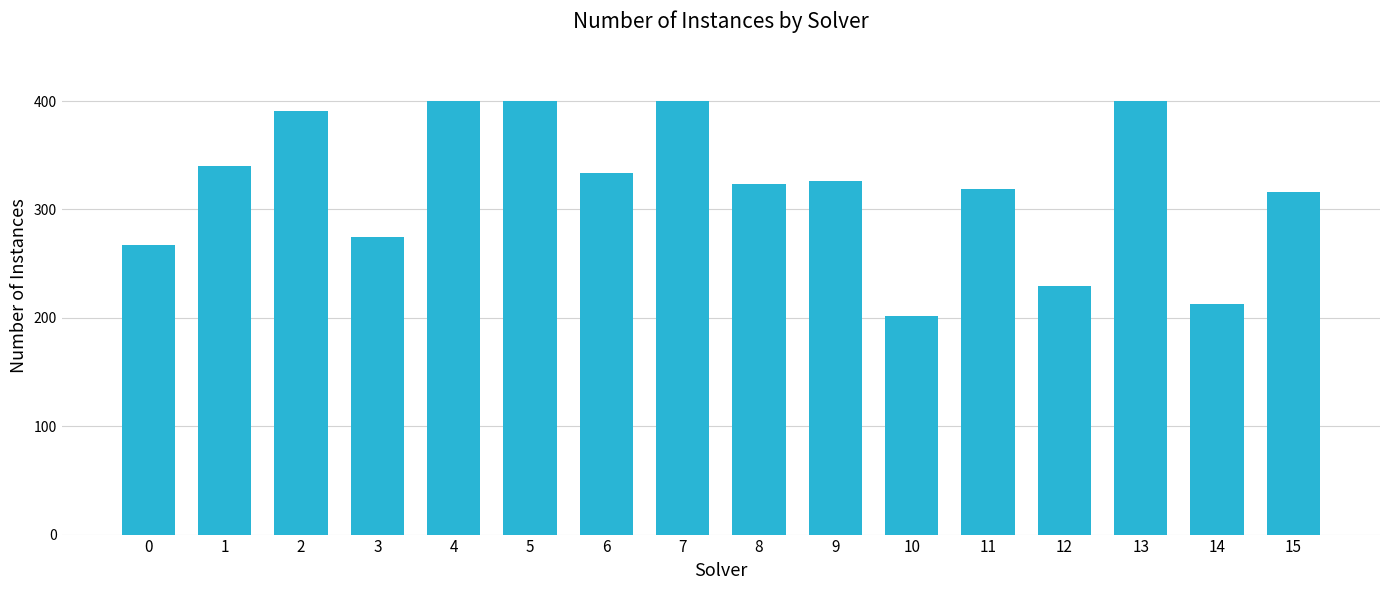

How many distinct data groups are displayed?

1